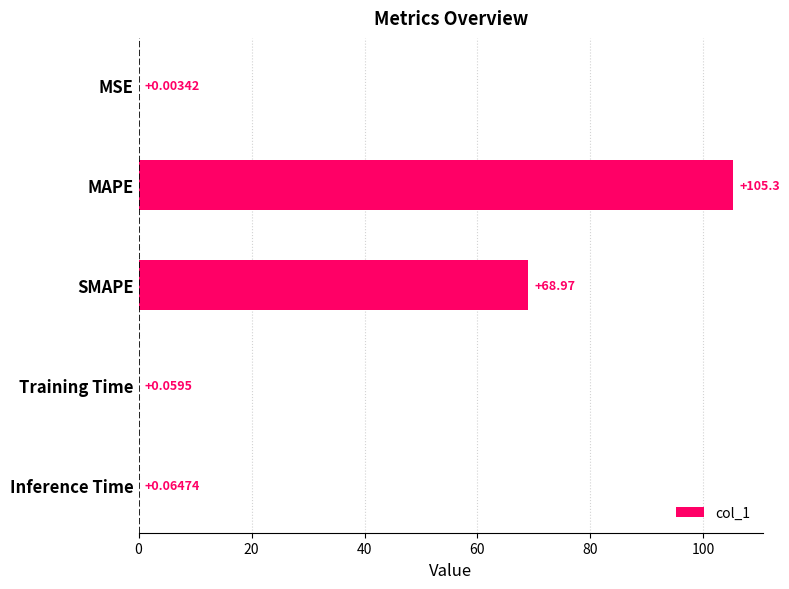

What is the sum of the values at SMAPE and MSE?

69.0